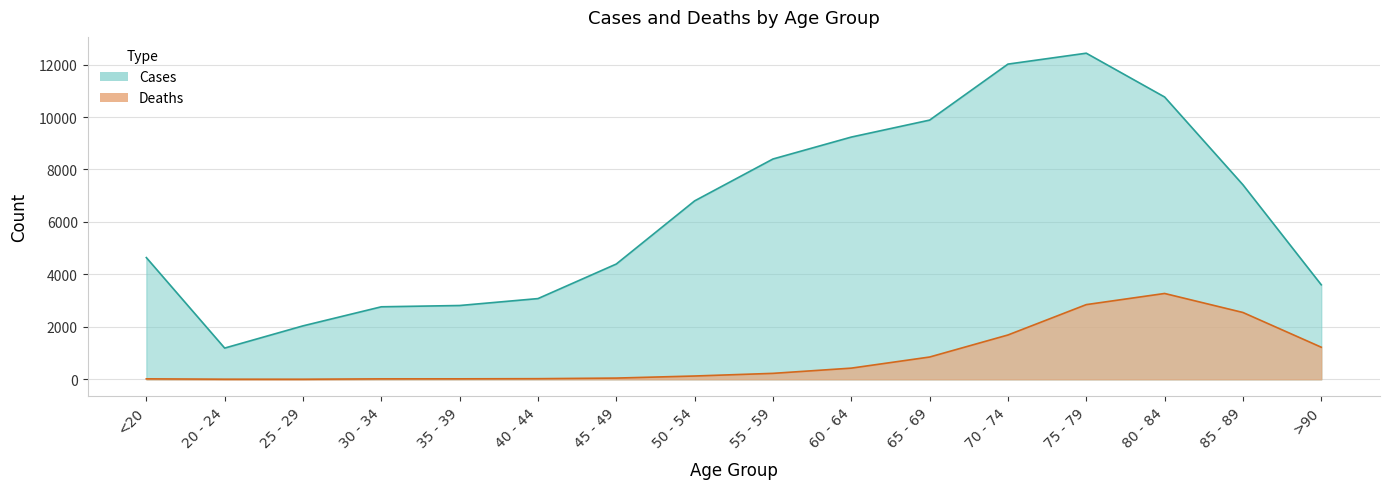

Count the number of categories in the chart.

16